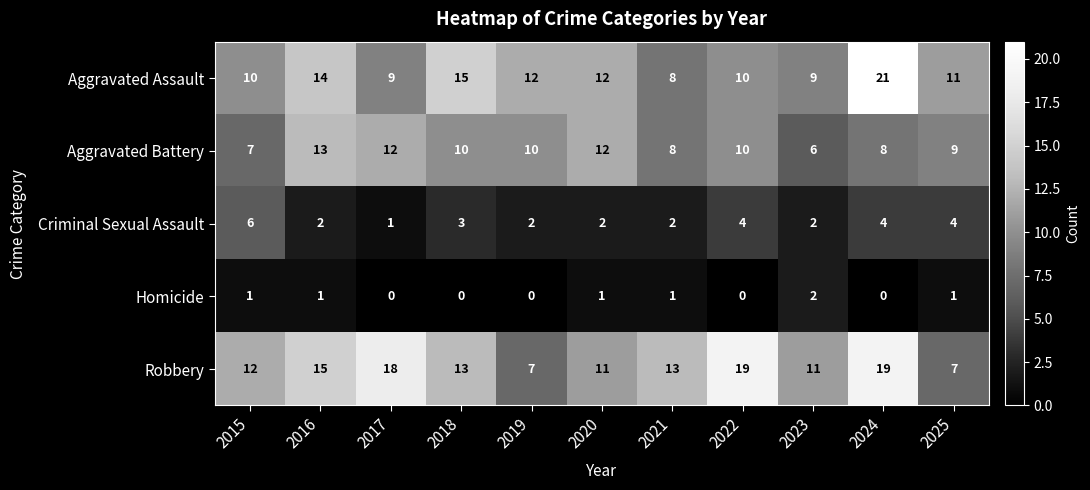

What is the greatest value displayed?

21